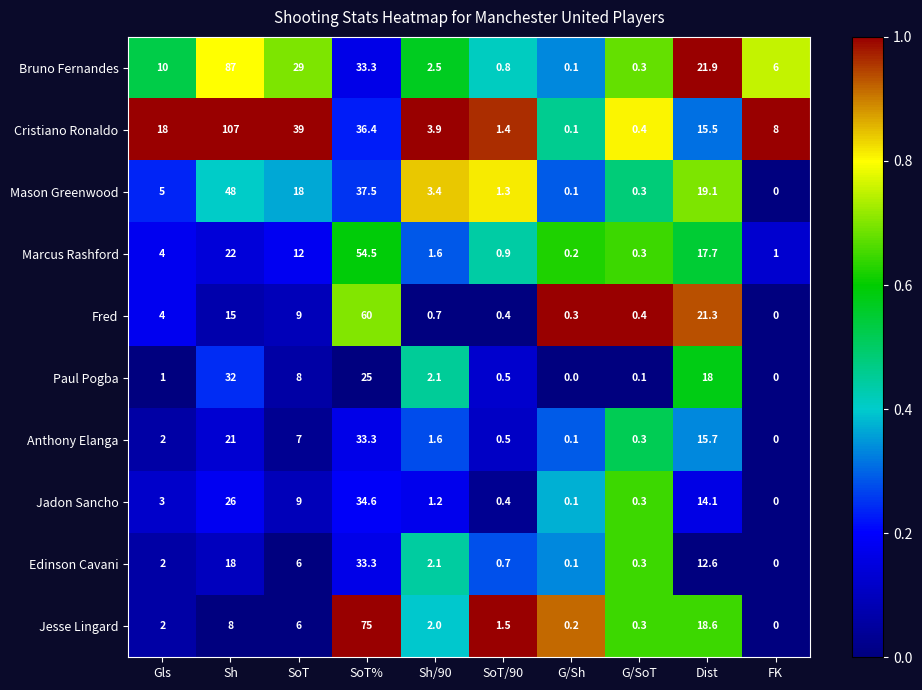

What is the sum of all Paul Pogba values?

86.7